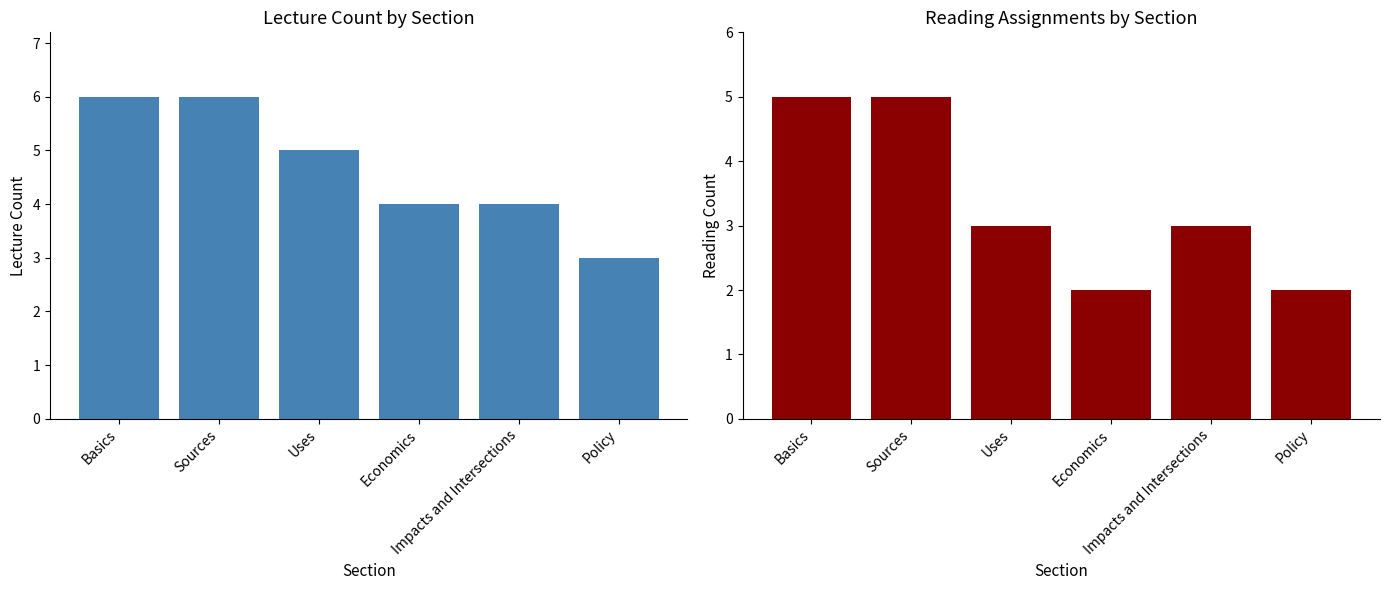

Reading left to right, what are all the values shown in this chart?

Lecture Count: Basics=6	Sources=6	Uses=5	Economics=4	Impacts and Intersections=4	Policy=3
Reading Count: Basics=5	Sources=5	Uses=3	Economics=2	Impacts and Intersections=3	Policy=2